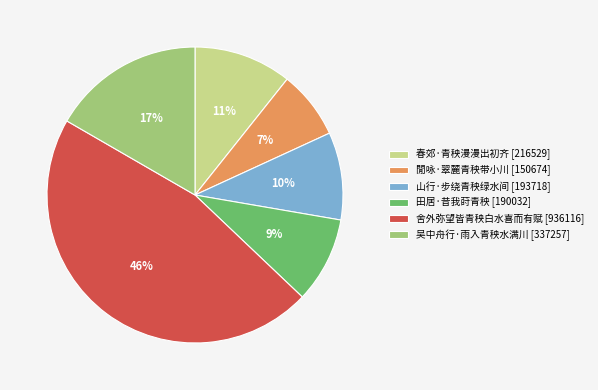

Does any single category account for the majority?

No